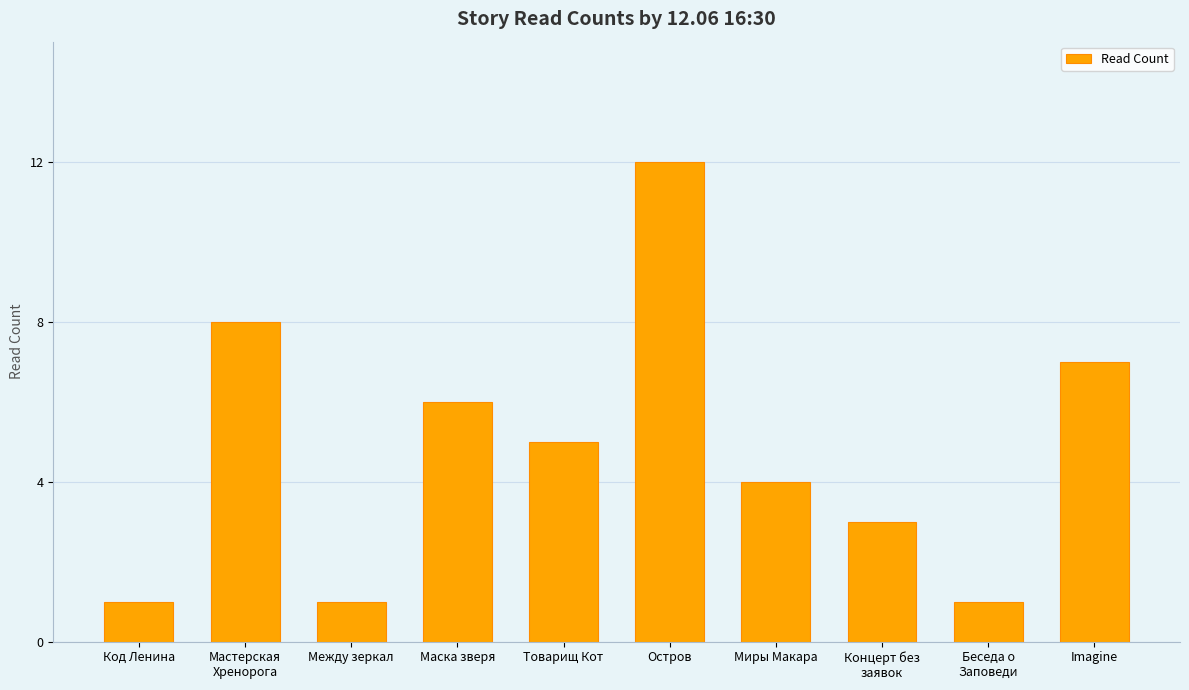

Where is the data nearest to the value 6?

Маска зверя